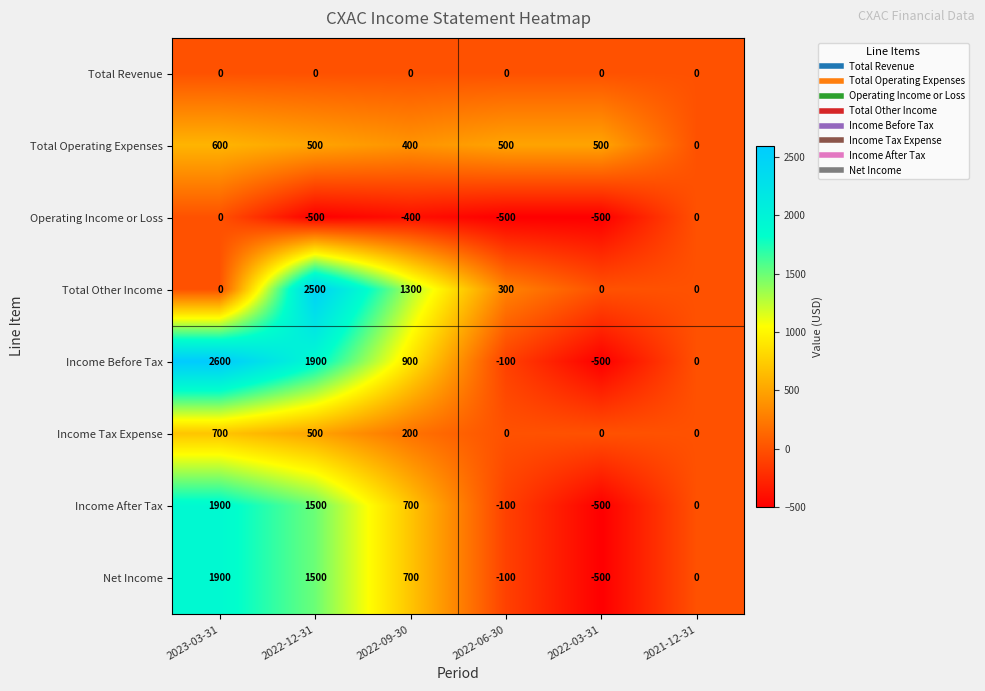

At which category is the sum across all series the highest?

2022-12-31